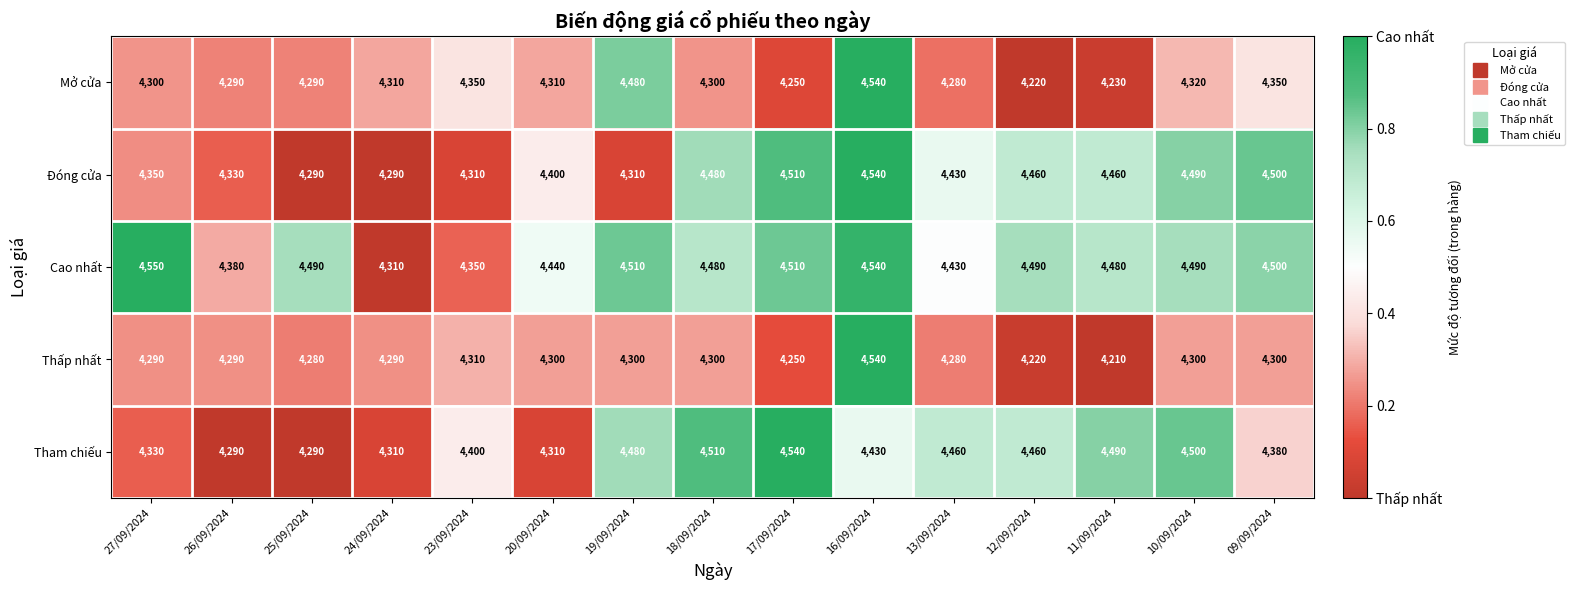

How many data points does each series have?

15